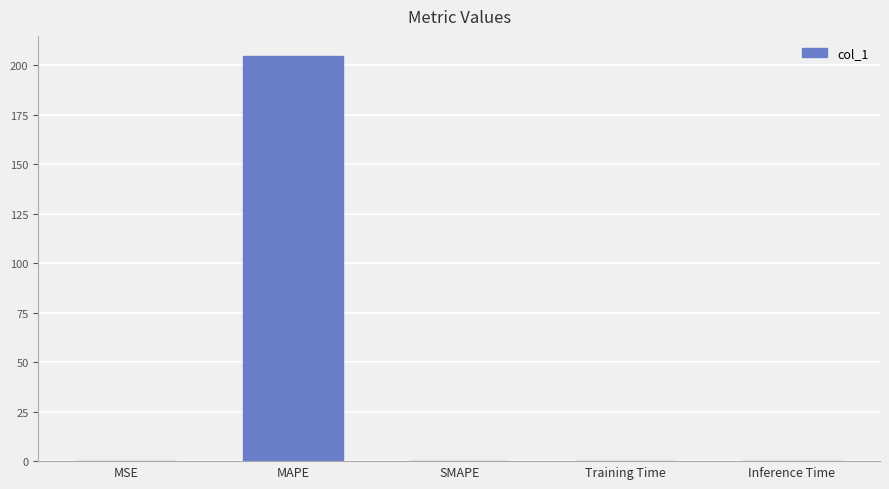

True or false: the data shows 204.5 at MAPE.

True